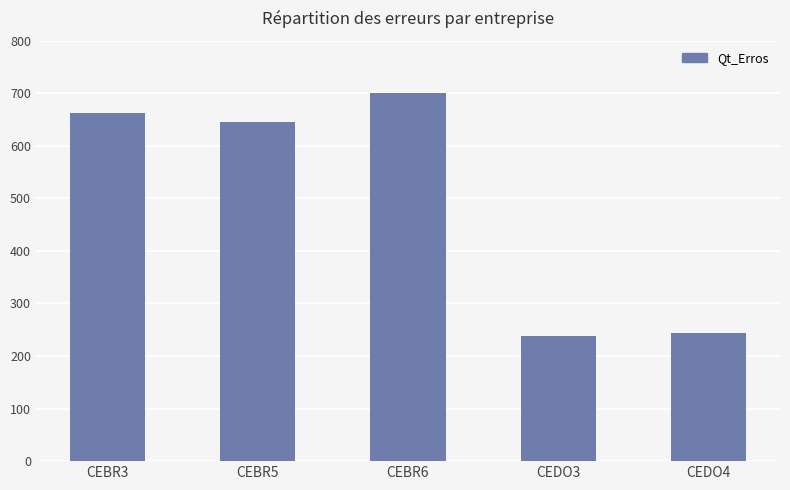

Where does the data first go above 645?

CEBR3